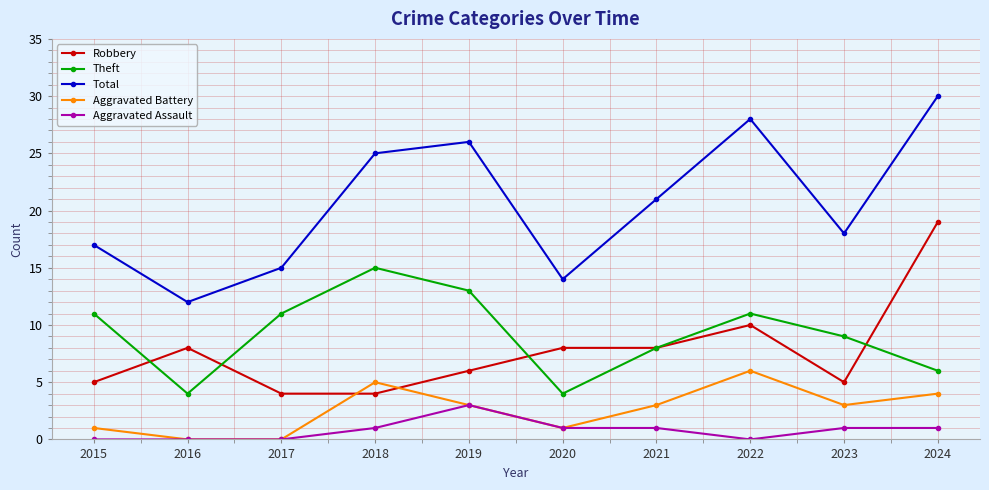

How many interior local valleys does the Theft series have?

2